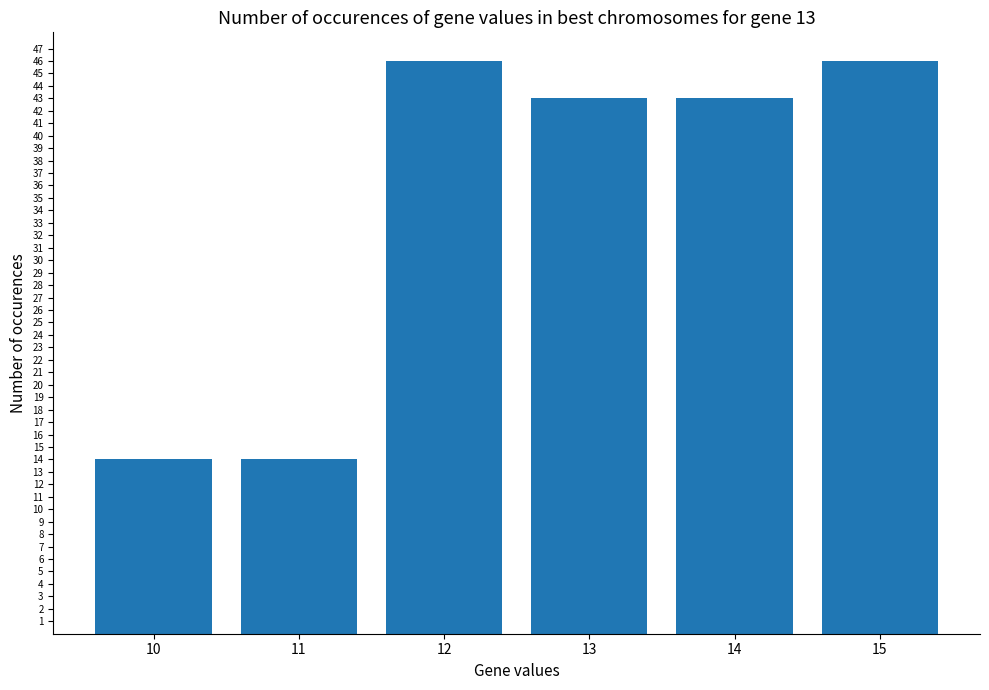

At which label does the data first exceed 43?

12